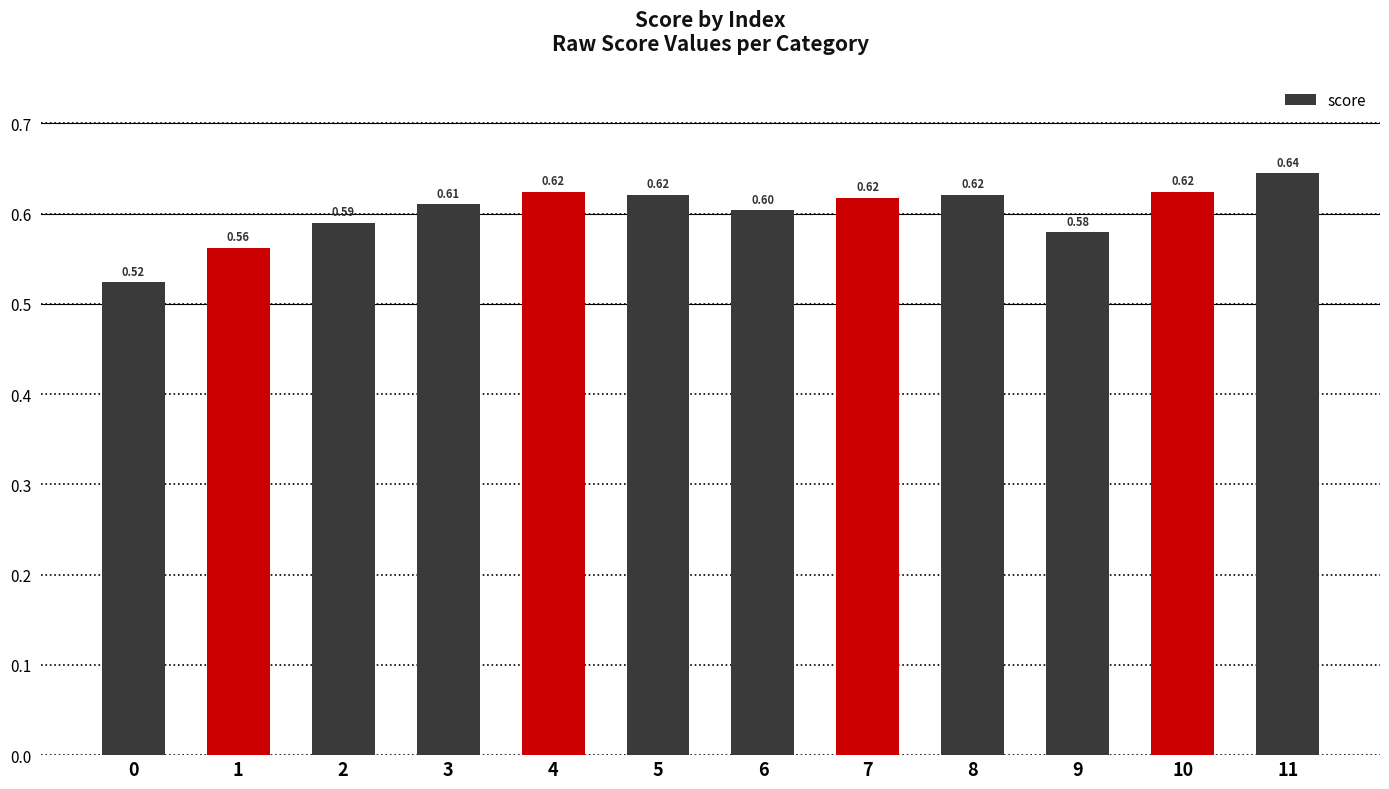

The chart shows a value of 1.0 at 5. True or false?

False